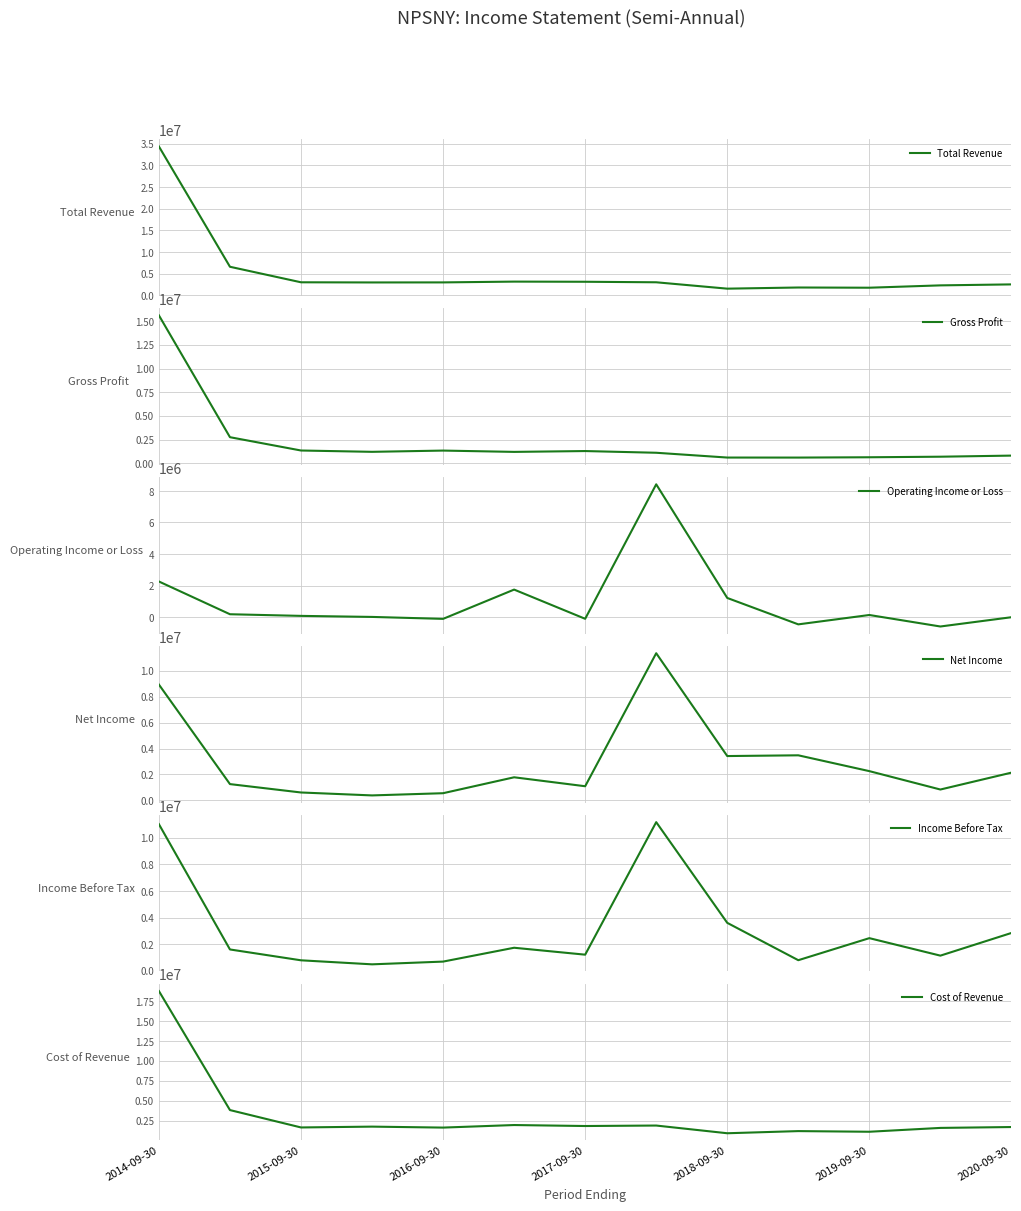

What is the lowest value of the Total Revenue series?

1512000